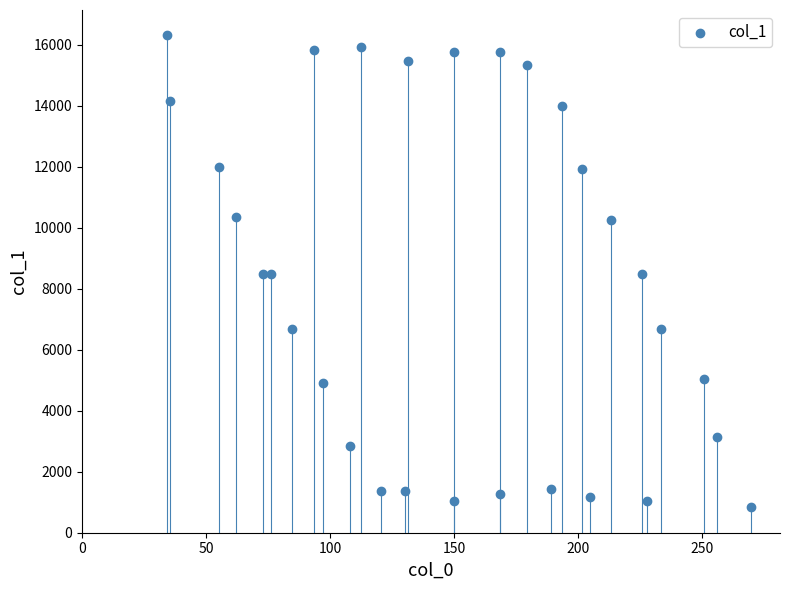

What is the range of X values (max minus min)?

235.3